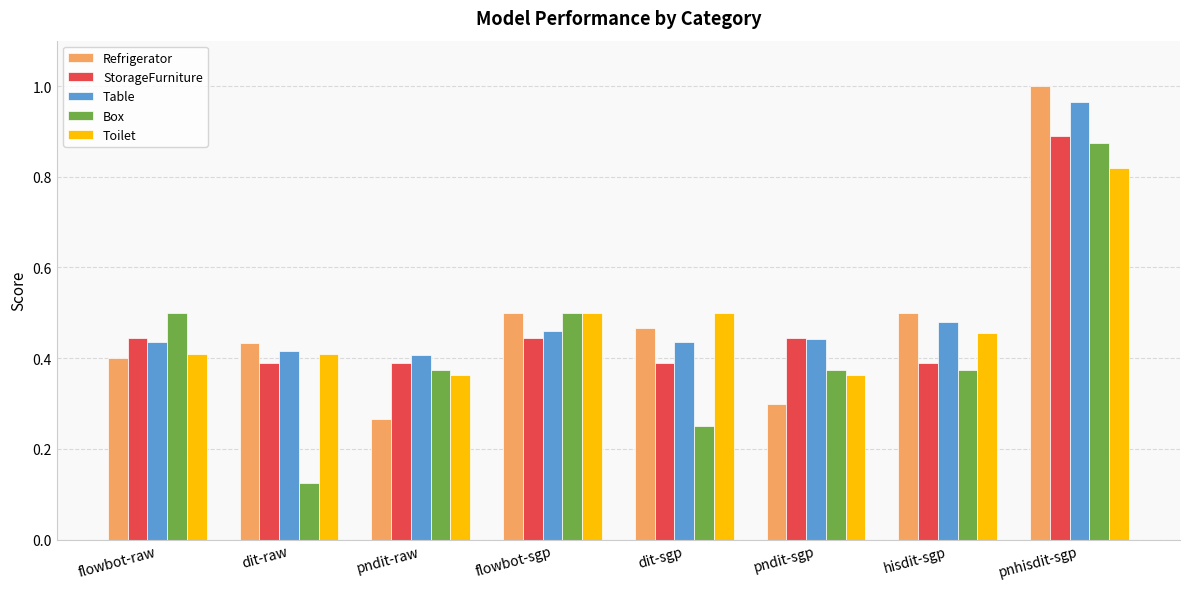

The value of Refrigerator at dit-raw is 0.6. True or false?

False